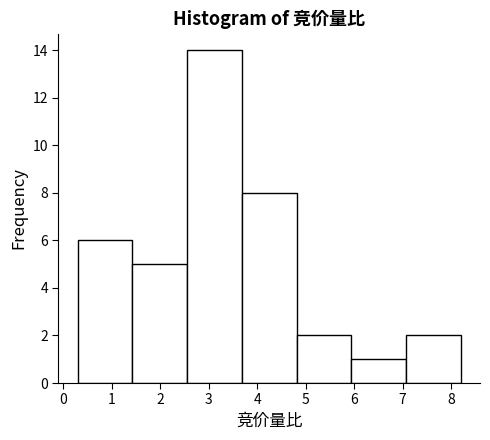

Reading left to right, transcribe this chart: for each bar, give the range it covers on the x-axis and its height. Neither the bar edges nor the heights are printed on the chart, so give them approximately, as read against the axes.

0.3 to 1.4: 6
1.4 to 2.6: 5
2.6 to 3.7: 14
3.7 to 4.8: 8
4.8 to 5.9: 2
5.9 to 7.1: 1
7.1 to 8.2: 2